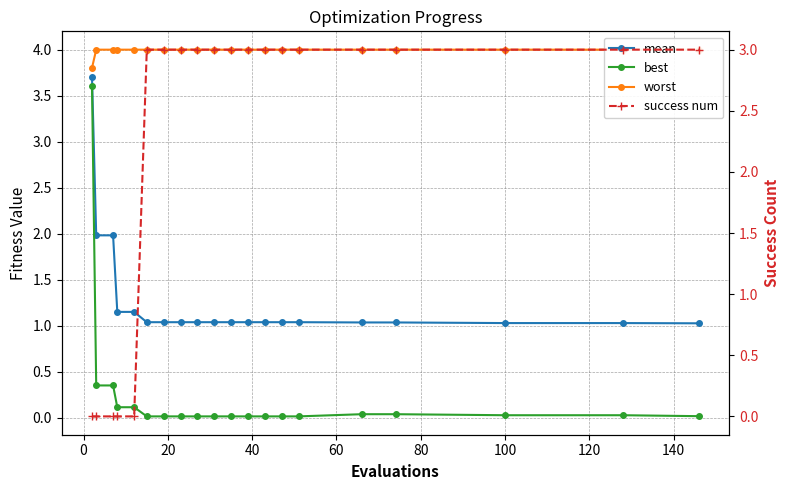

What is the sum of the success num values at 140 and 0?

3.0